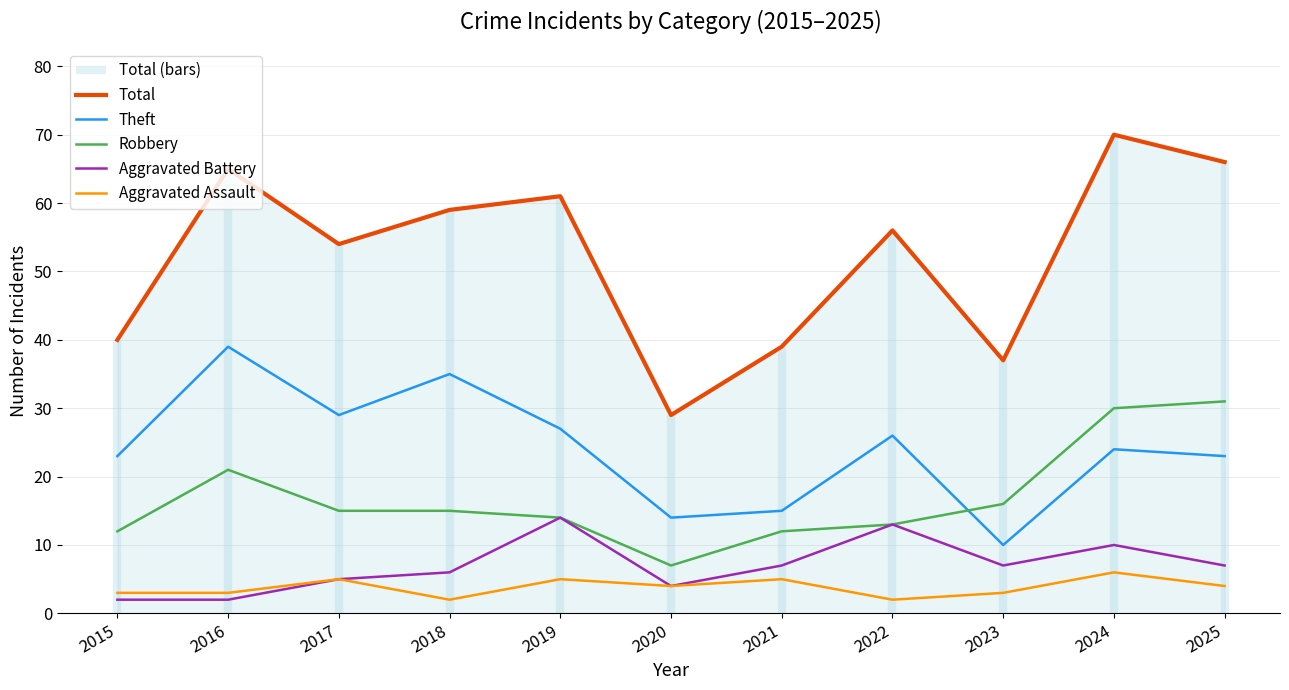

Which series has the largest total across all categories?

Total